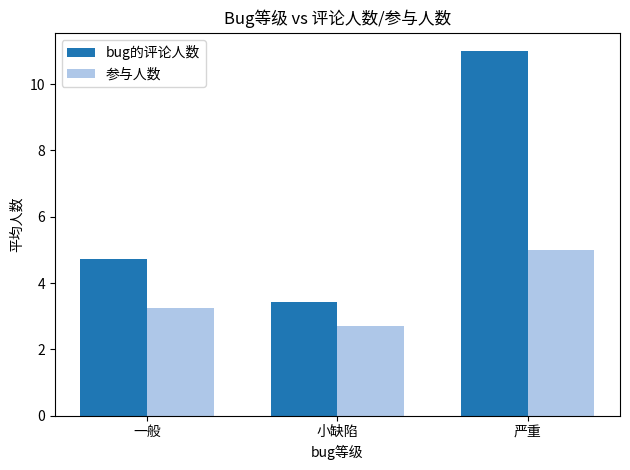

Is it true that bug的评论人数 equals 16.8 at 严重?

False